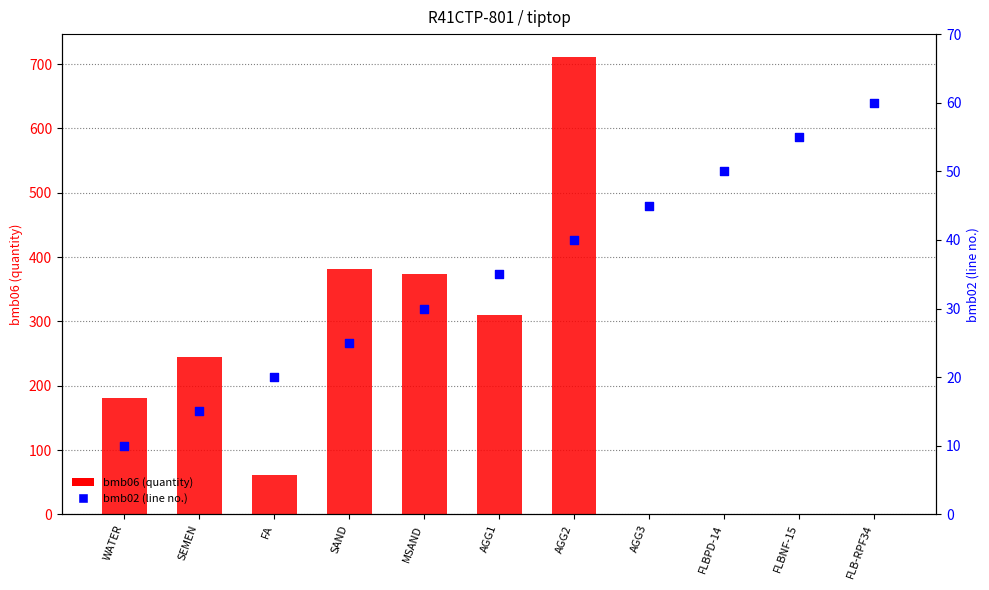

Which series has the largest Y range (max minus min)?

bmb06 (quantity)